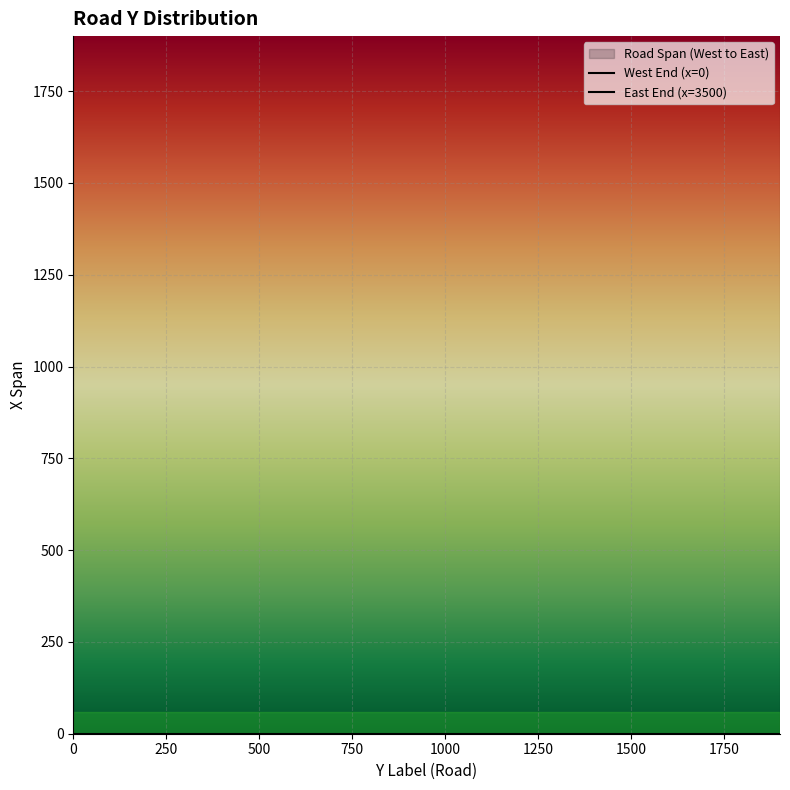

What is the sum of the East End (x=3500) values at 500 and 10?

7000